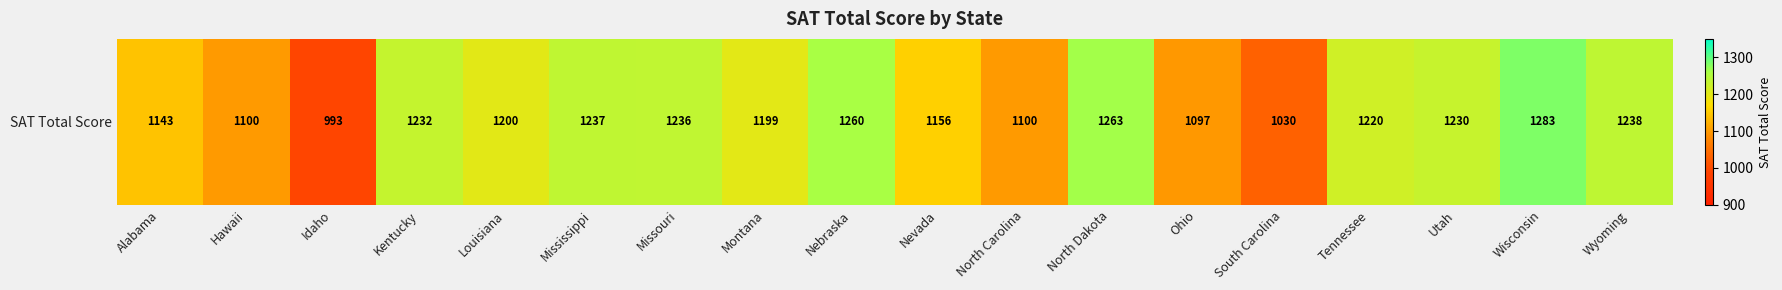

True or false: the data shows 401 at Mississippi.

False